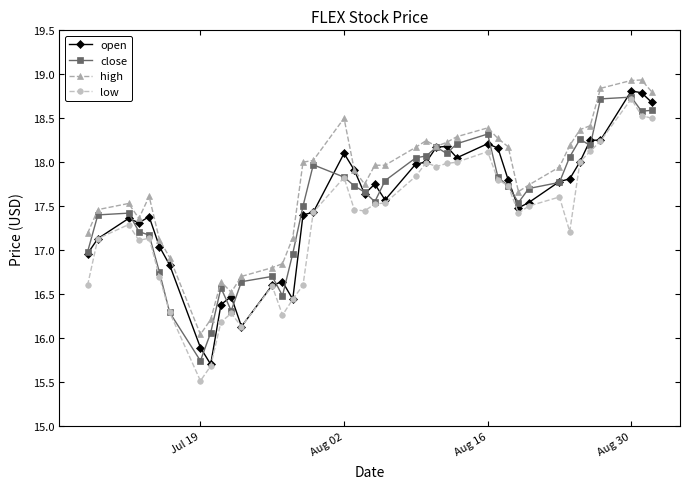

What are all the series names shown in the legend?

open, close, high, low